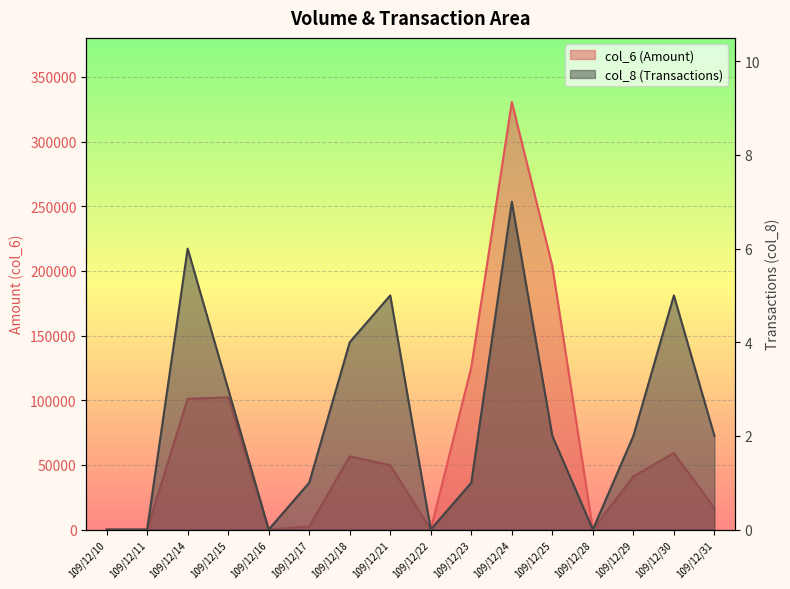

At which label does col_6 reach its peak?

109/12/24